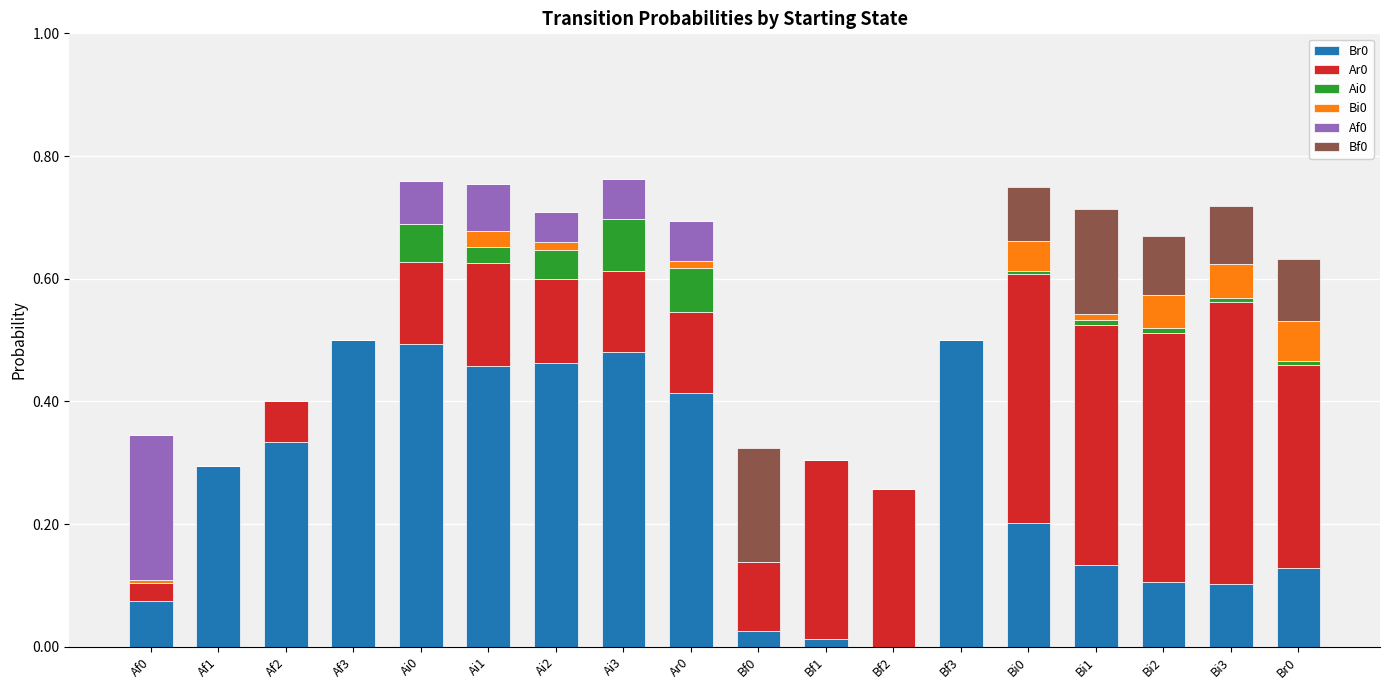

How many values in the Br0 series exceed 0?

17